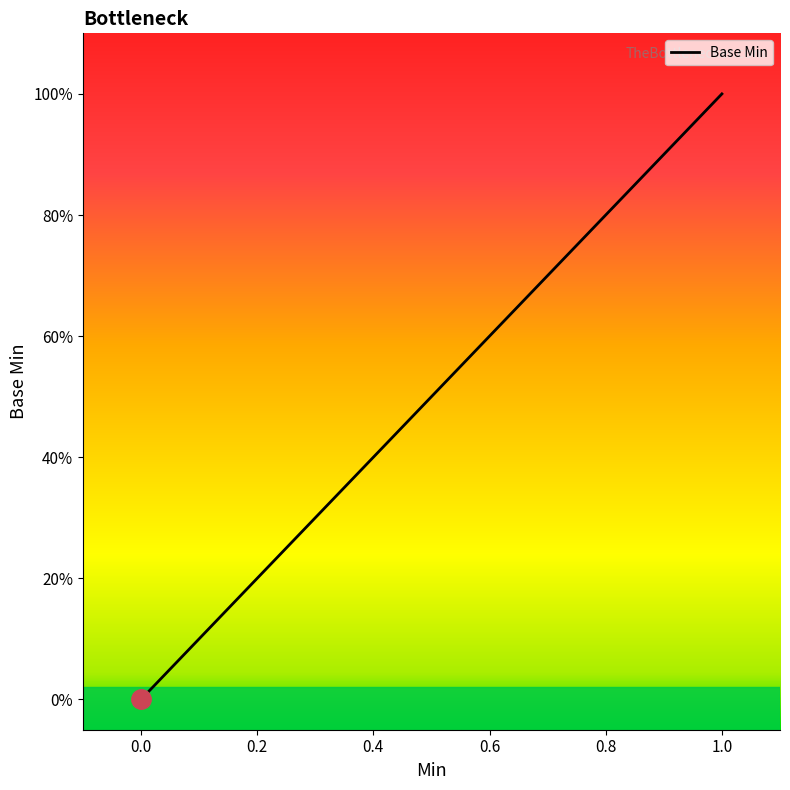

What is the sum of all values?

2